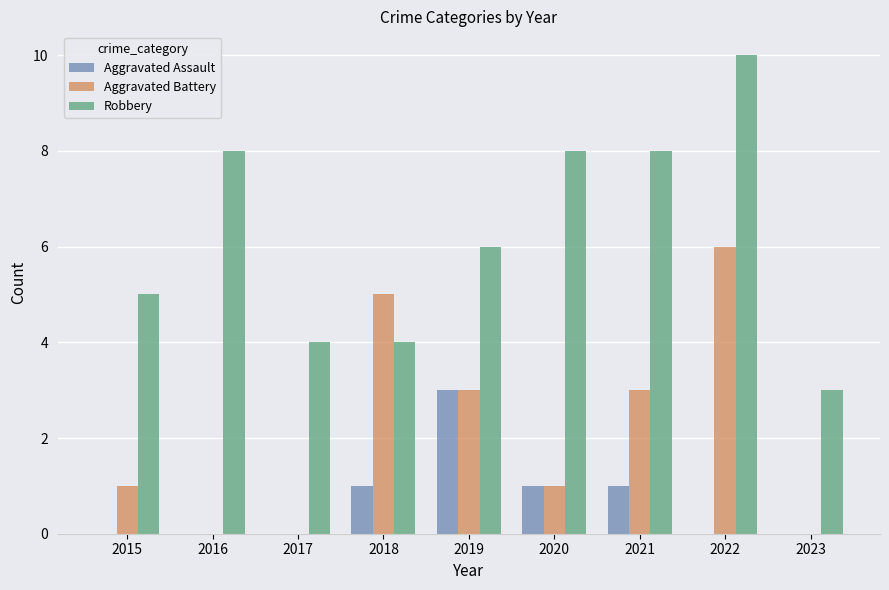

Which series has the largest total across all categories?

Robbery